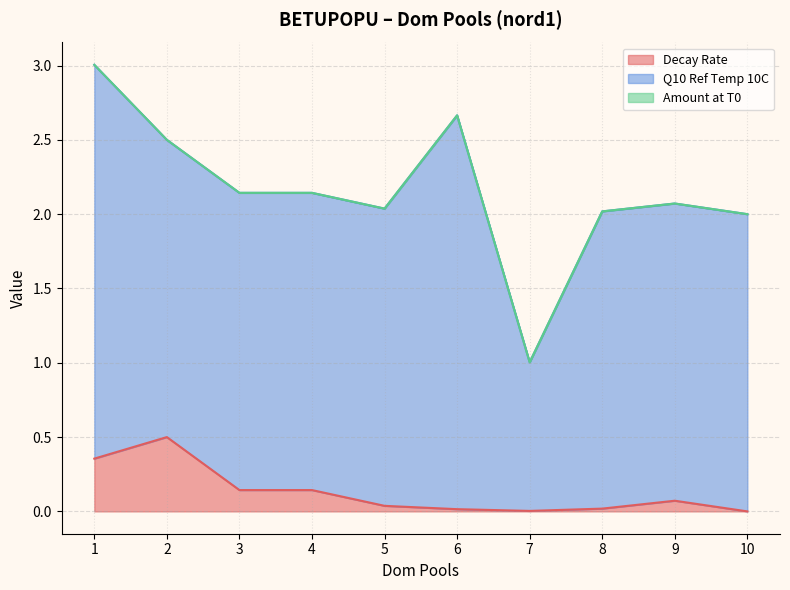

What is the spread (max minus min) of values at 6?

2.6